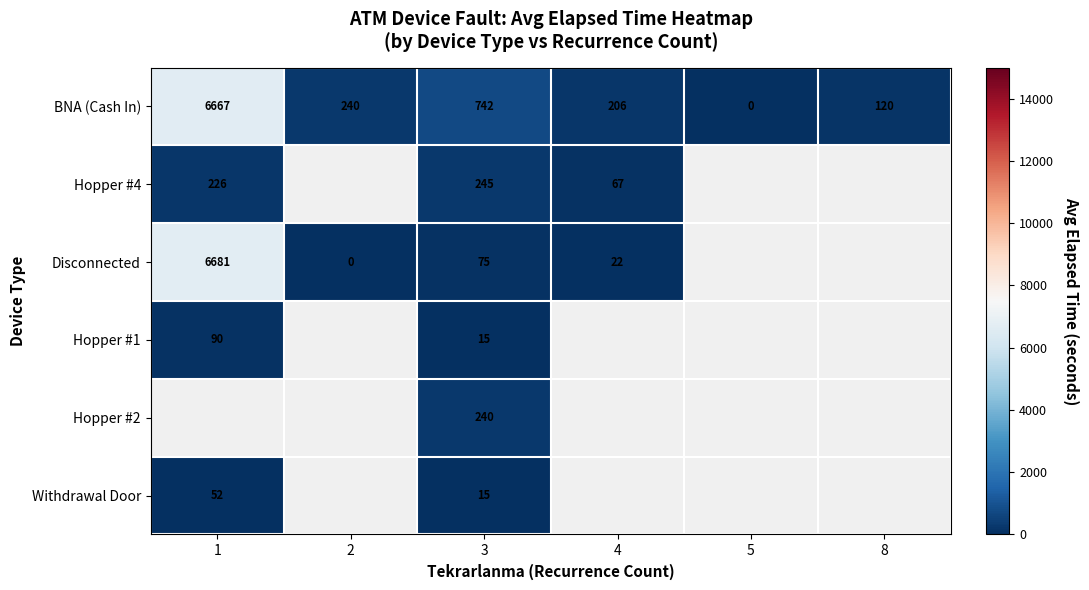

Which has a higher value, 4 or 1?

1